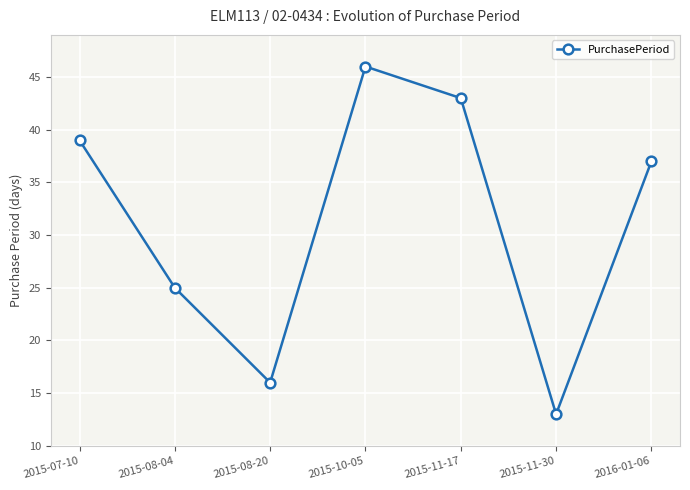

Does the chart display data point markers on the line(s)?

Yes